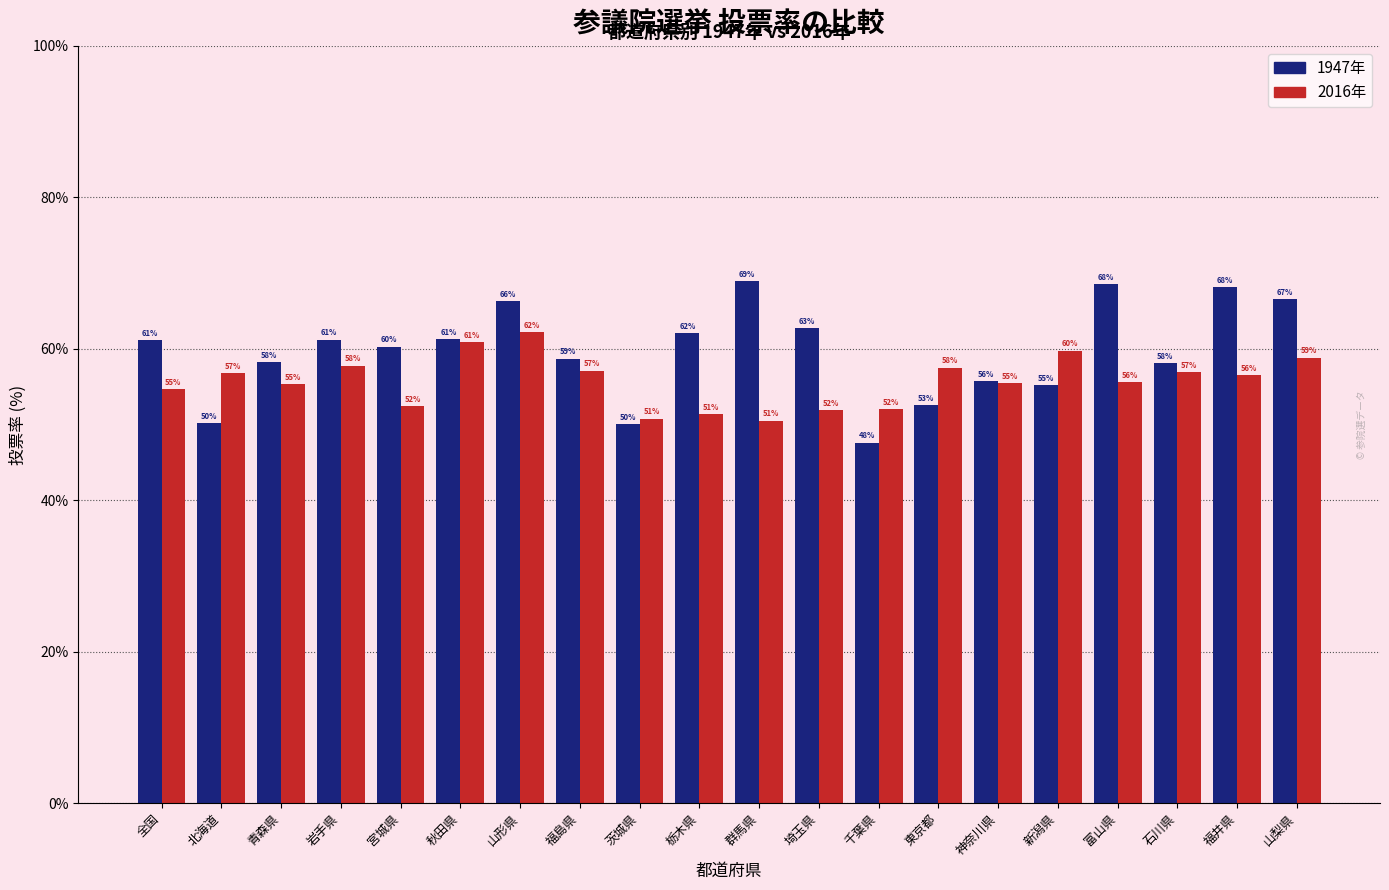

At which category does the chart reach its peak across all series?

群馬県